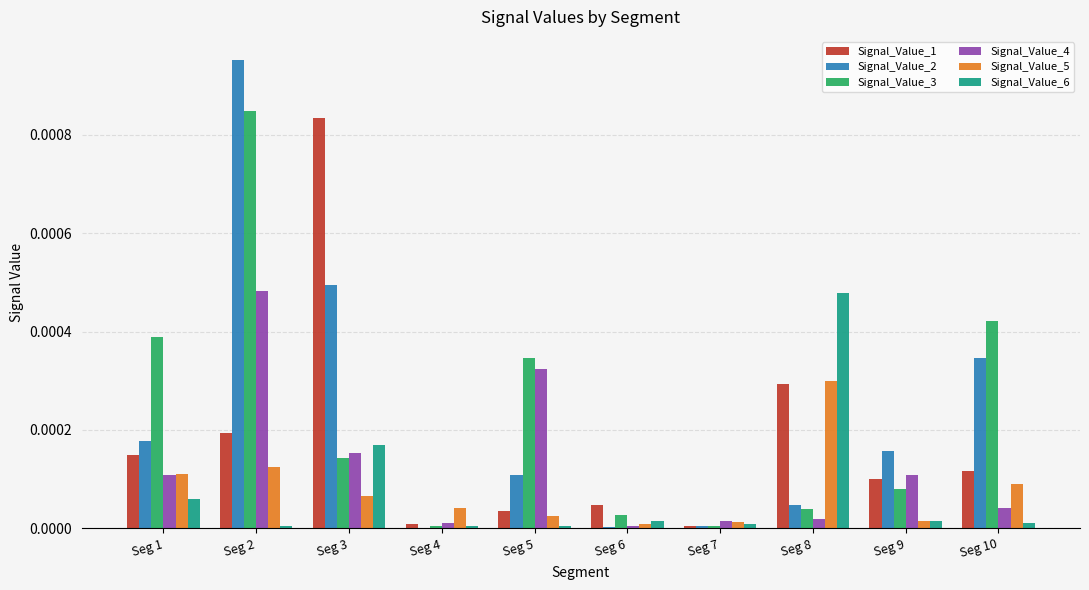

Is the value of Signal_Value_2 at Seg 9 greater than the value of Signal_Value_6 at Seg 2?

Yes